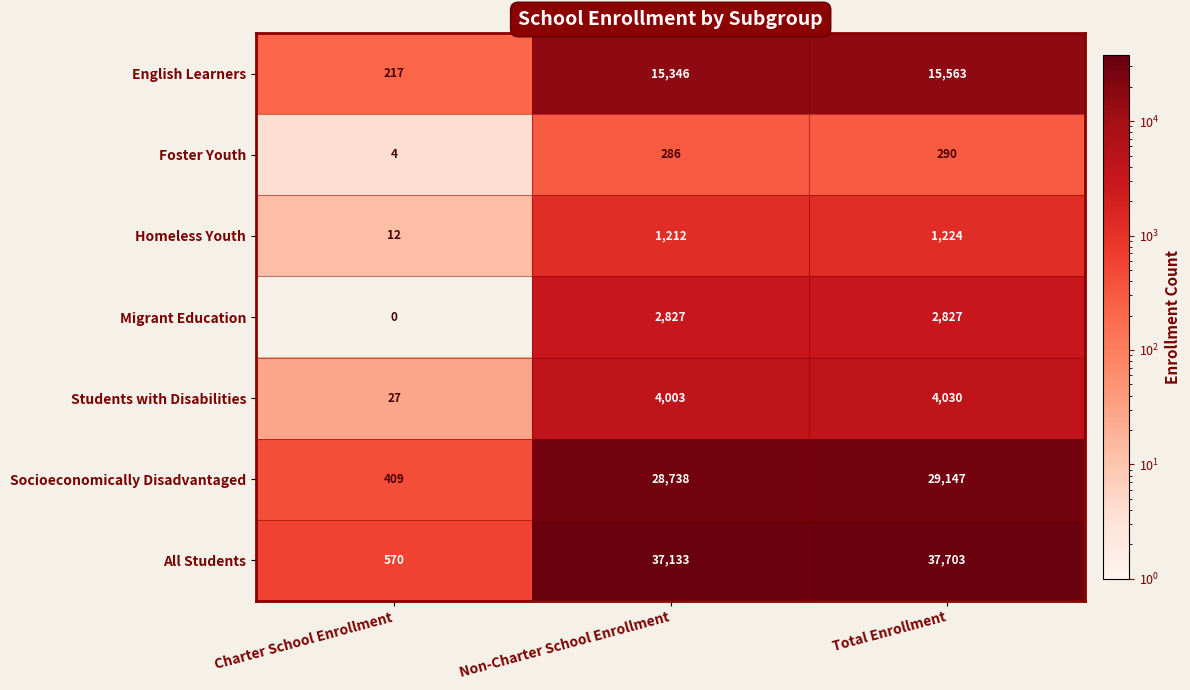

Which category has the lowest value in the Socioeconomically Disadvantaged series?

Charter School Enrollment